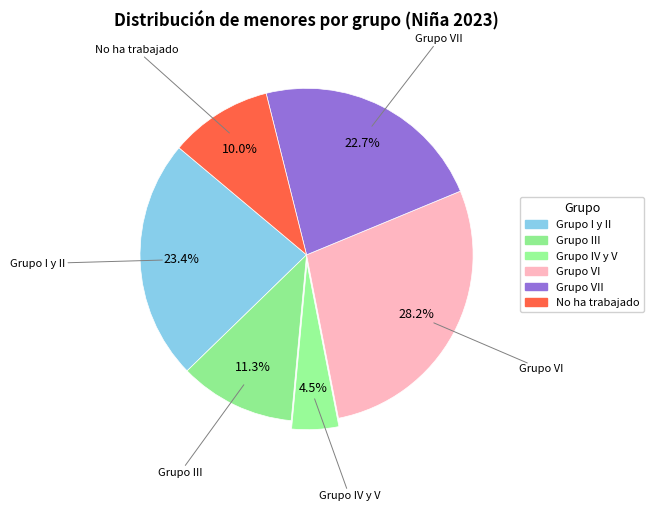

How many segments does this pie chart have?

6